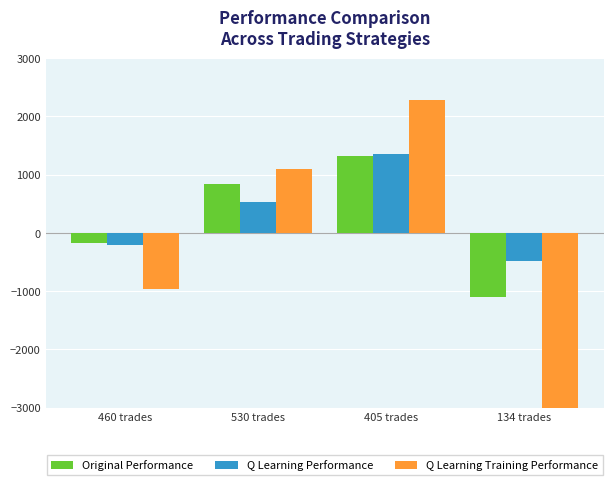

How many negative values does the Q Learning Performance series have?

2